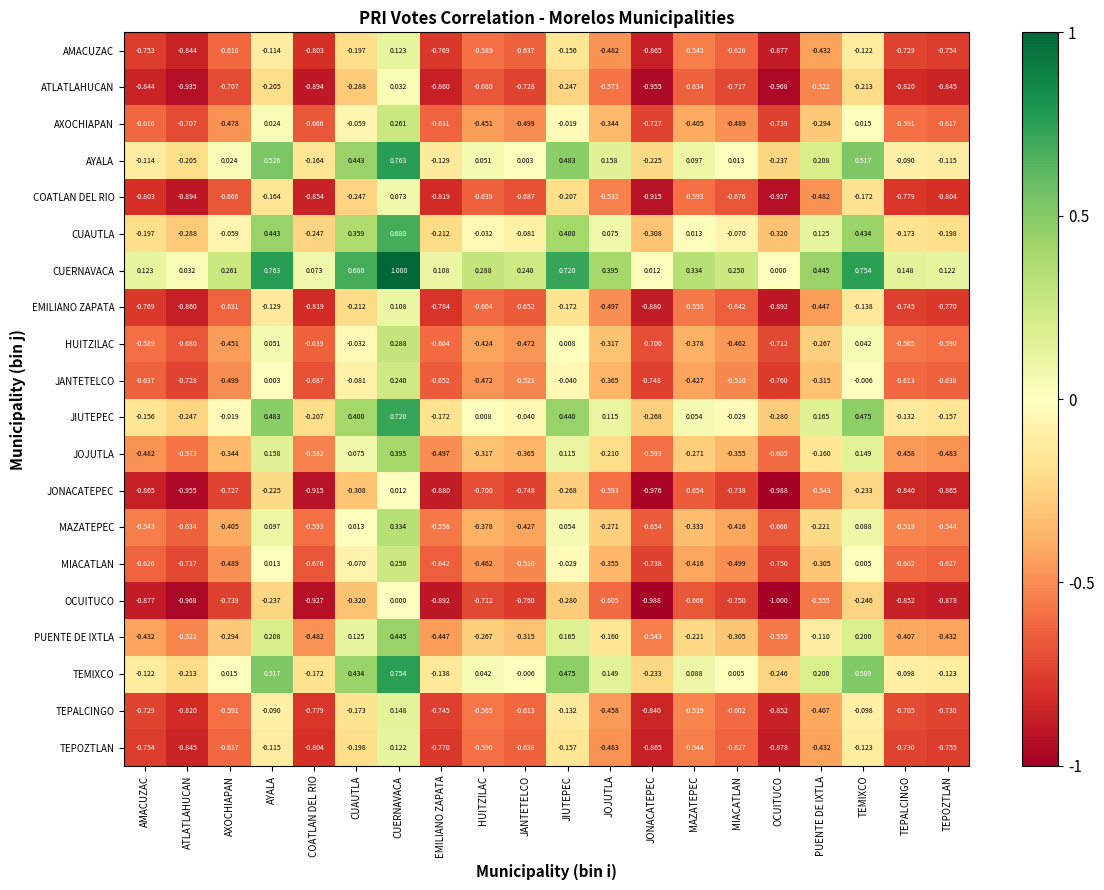

At which category does the chart reach its minimum across all series?

OCUITUCO